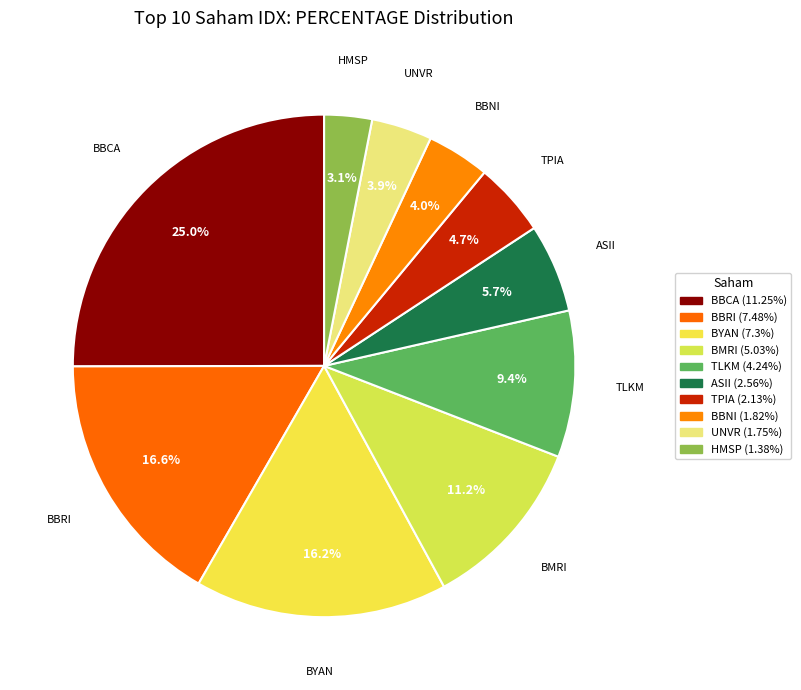

True or false: BMRI accounts for 11% of the total.

True